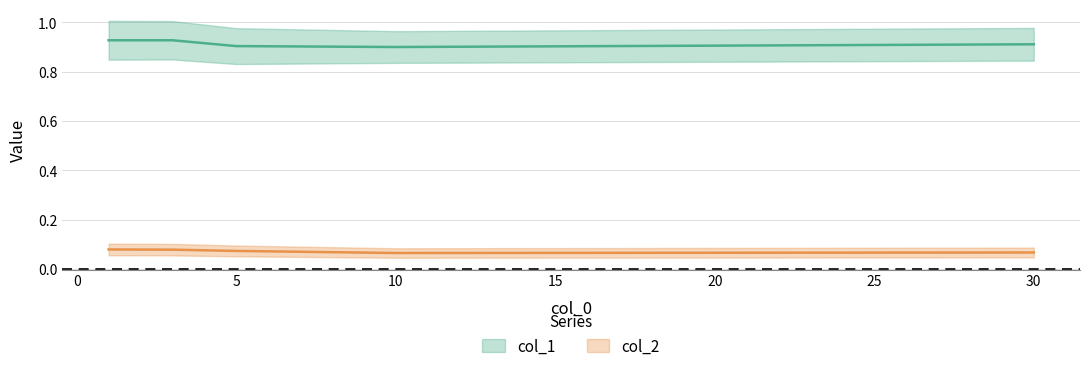

What are all the series names shown in the legend?

col_1, col_2